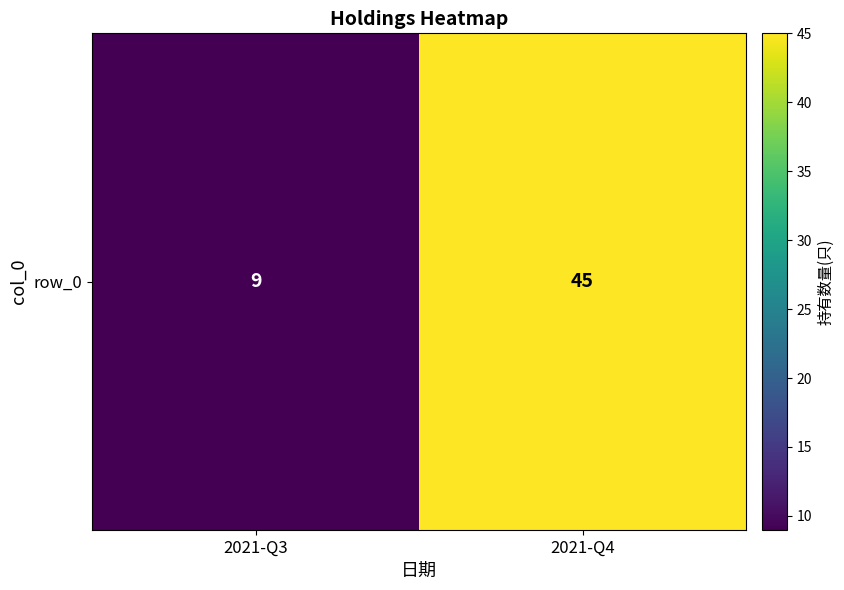

True or false: the data shows 9 at 2021-Q3.

True